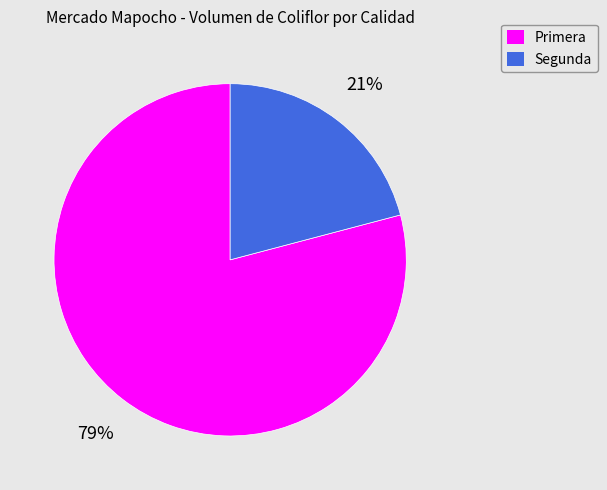

Which slice represents more than half of the pie?

Primera